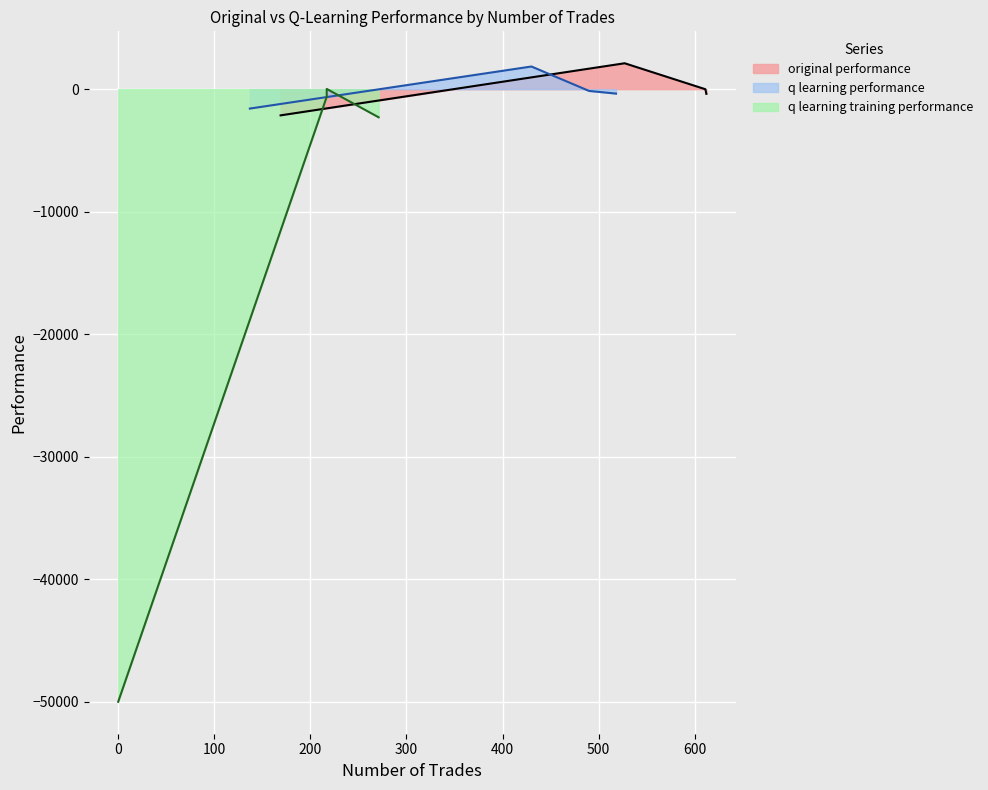

What is the maximum value for original performance?

2115.9